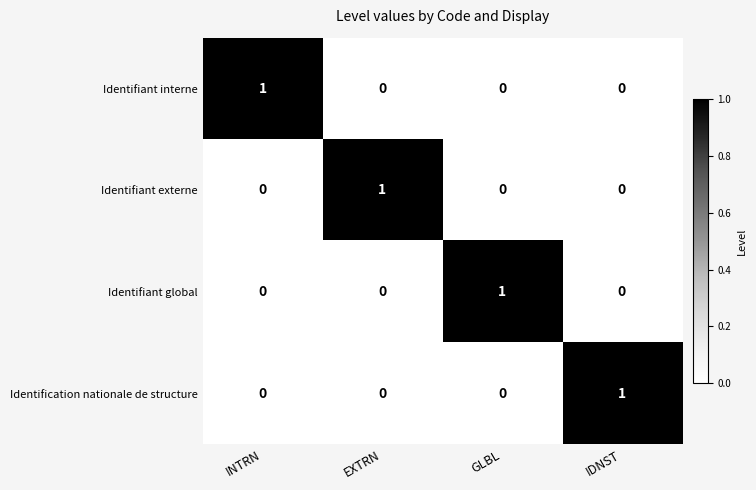

Count the Identifiant externe values in the range 0 to 1.

4